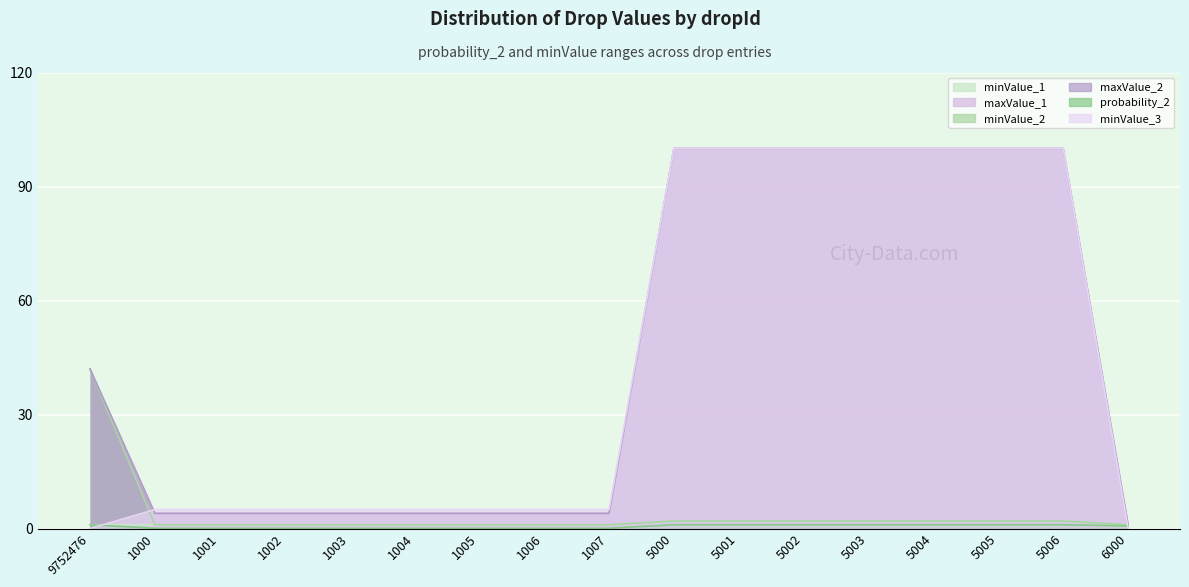

Which category has the highest value in the maxValue_1 series?

5000